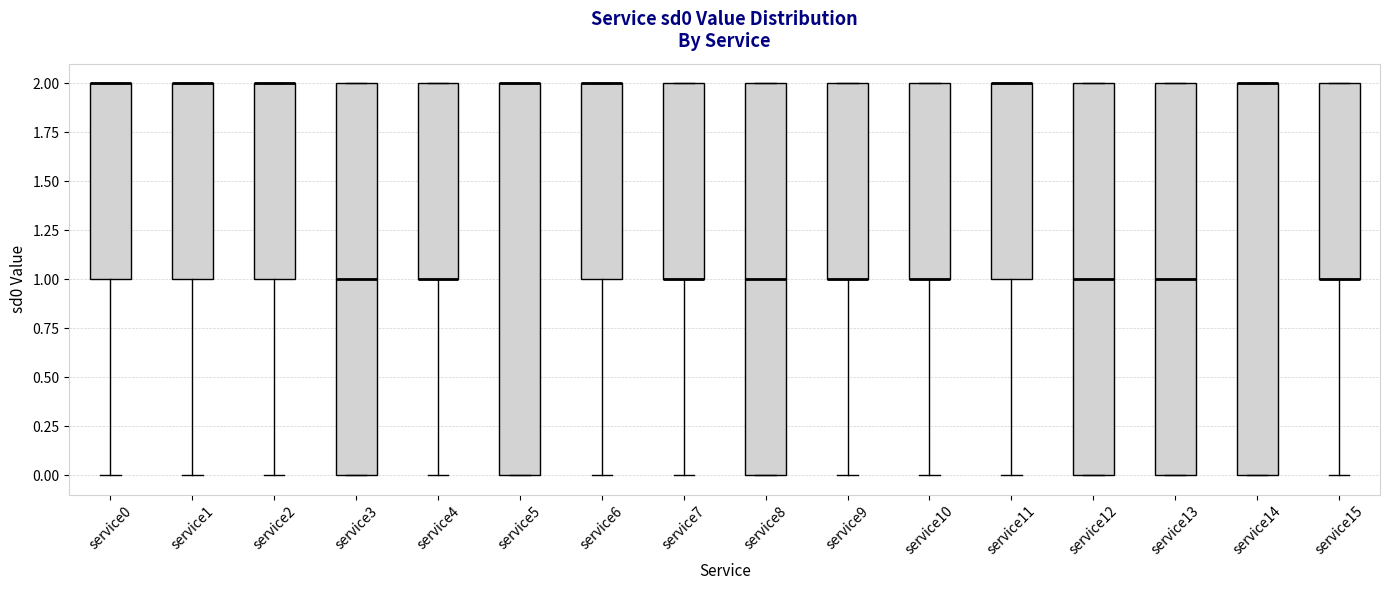

Reading left to right, read every box against the y-axis: the position of its median line, the range the box covers, and the ends of its whiskers. The values are not printed on the chart, so give them approximately, as read against the axis.

service0: median 2 (drawn on the box's upper edge), box 1 to 2, whiskers 0 to 2
service1: median 2 (drawn on the box's upper edge), box 1 to 2, whiskers 0 to 2
service2: median 2 (drawn on the box's upper edge), box 1 to 2, whiskers 0 to 2
service3: median 1, box 0 to 2, whiskers 0 to 2
service4: median 1 (drawn on the box's lower edge), box 1 to 2, whiskers 0 to 2
service5: median 2 (drawn on the box's upper edge), box 0 to 2, whiskers 0 to 2
service6: median 2 (drawn on the box's upper edge), box 1 to 2, whiskers 0 to 2
service7: median 1 (drawn on the box's lower edge), box 1 to 2, whiskers 0 to 2
service8: median 1, box 0 to 2, whiskers 0 to 2
service9: median 1 (drawn on the box's lower edge), box 1 to 2, whiskers 0 to 2
service10: median 1 (drawn on the box's lower edge), box 1 to 2, whiskers 0 to 2
service11: median 2 (drawn on the box's upper edge), box 1 to 2, whiskers 0 to 2
service12: median 1, box 0 to 2, whiskers 0 to 2
service13: median 1, box 0 to 2, whiskers 0 to 2
service14: median 2 (drawn on the box's upper edge), box 0 to 2, whiskers 0 to 2
service15: median 1 (drawn on the box's lower edge), box 1 to 2, whiskers 0 to 2